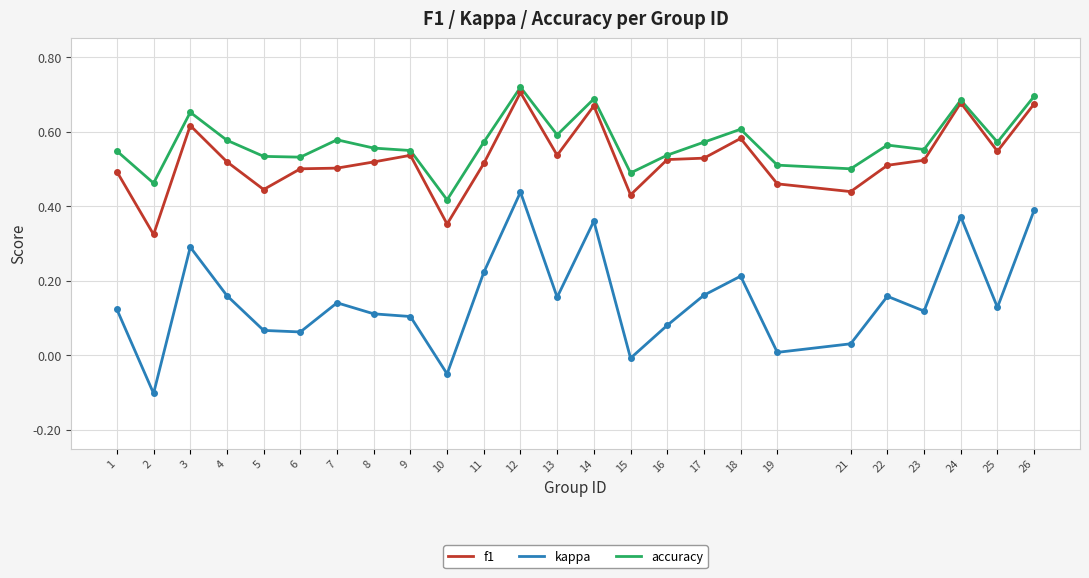

Between 3 and 8, which series saw the biggest shift?

kappa